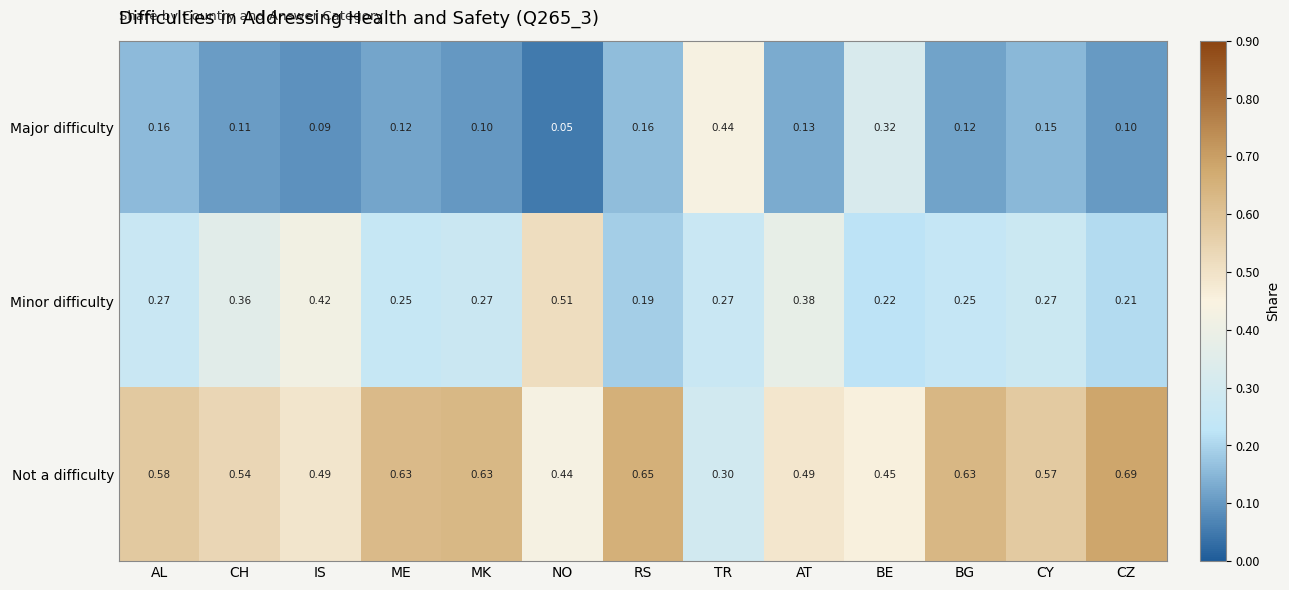

Which category has the lowest value in the Major difficulty series?

NO